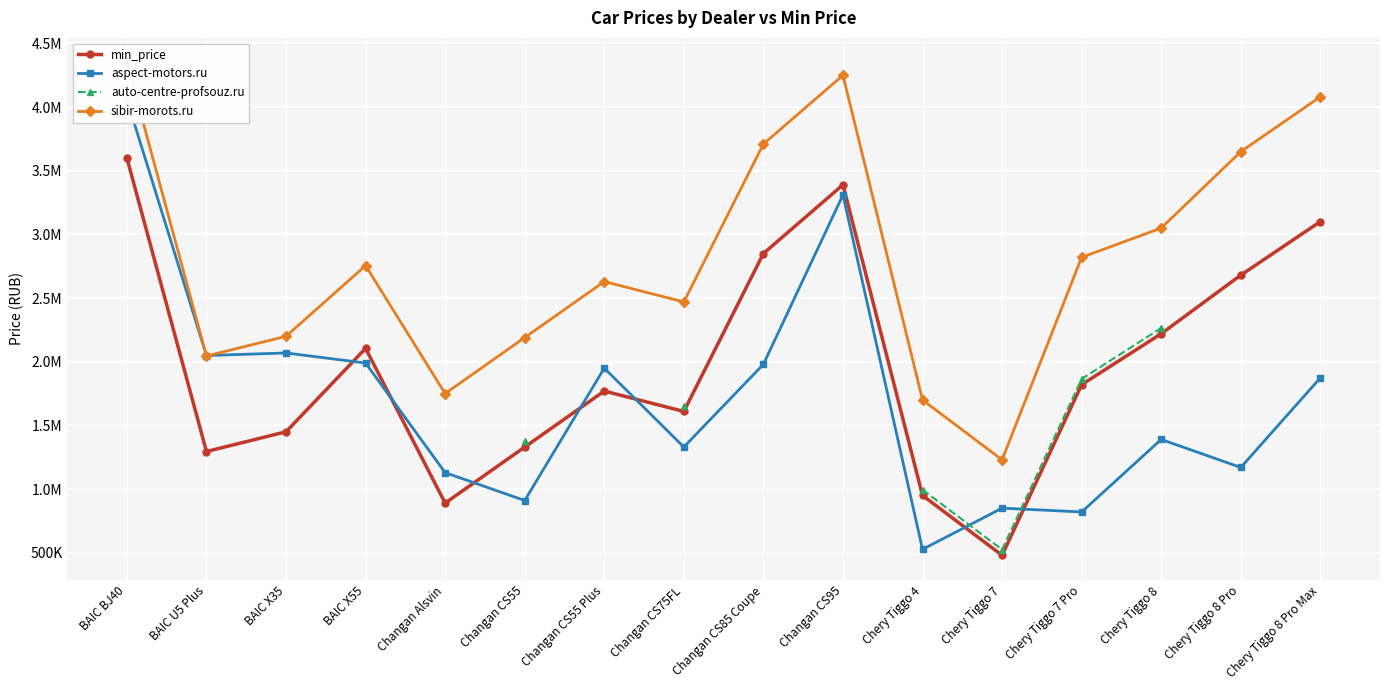

What is the label of the 10th point from the right?

Changan CS55 Plus